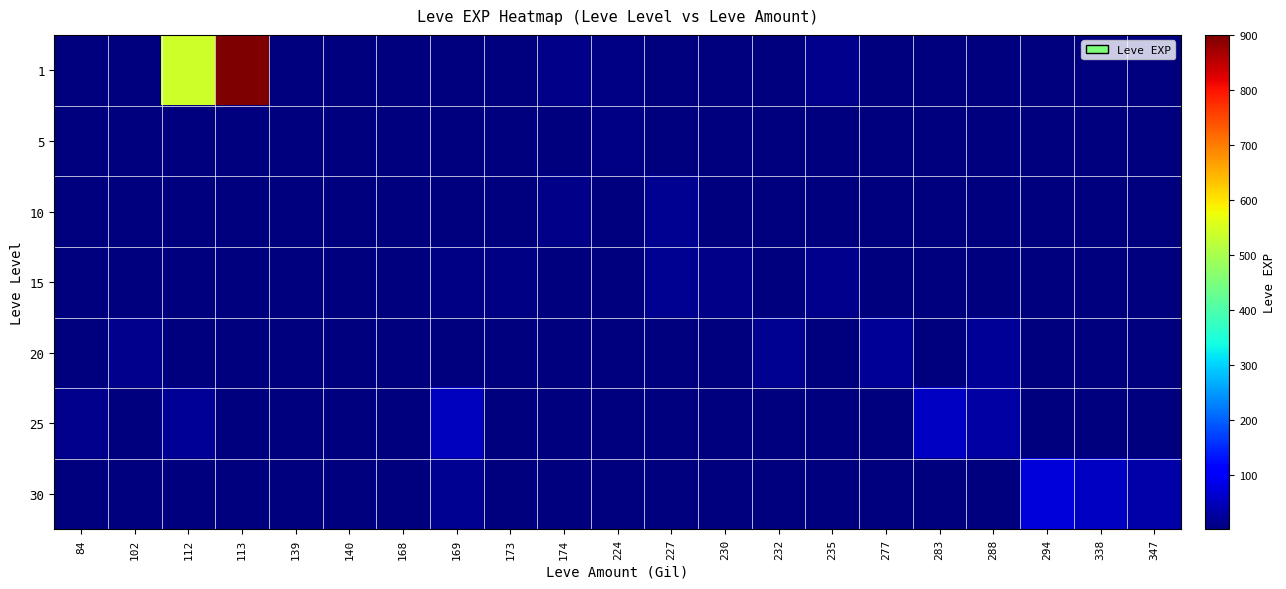

Reading right to left, list all the values displayed in this chart.

1: 347=1	338=1	294=1	288=1	283=1	277=1	235=13	232=1	230=1	227=1	224=6	174=10	173=1	169=1	168=3	140=1	139=1	113=900	112=540	102=1	84=1
5: 347=1	338=1	294=1	288=1	283=1	277=1	235=1	232=1	230=1	227=1	224=6	174=1	173=1	169=1	168=3	140=2	139=1	113=1	112=1	102=1	84=1
10: 347=1	338=1	294=1	288=1	283=1	277=1	235=1	232=1	230=1	227=17	224=1	174=10	173=3	169=4	168=1	140=3	139=1	113=1	112=1	102=1	84=1
15: 347=1	338=1	294=1	288=1	283=1	277=1	235=13	232=1	230=11	227=17	224=1	174=1	173=7	169=7	168=1	140=1	139=1	113=1	112=1	102=1	84=1
20: 347=1	338=1	294=1	288=22	283=1	277=22	235=1	232=18	230=1	227=1	224=1	174=1	173=1	169=1	168=1	140=1	139=1	113=1	112=1	102=13	84=1
25: 347=1	338=1	294=1	288=31	283=55	277=1	235=1	232=1	230=1	227=1	224=1	174=1	173=1	169=53	168=1	140=1	139=1	113=1	112=20	102=1	84=12
30: 347=36	338=57	294=72	288=1	283=1	277=1	235=1	232=1	230=1	227=1	224=1	174=1	173=1	169=17	168=1	140=1	139=1	113=1	112=1	102=1	84=1